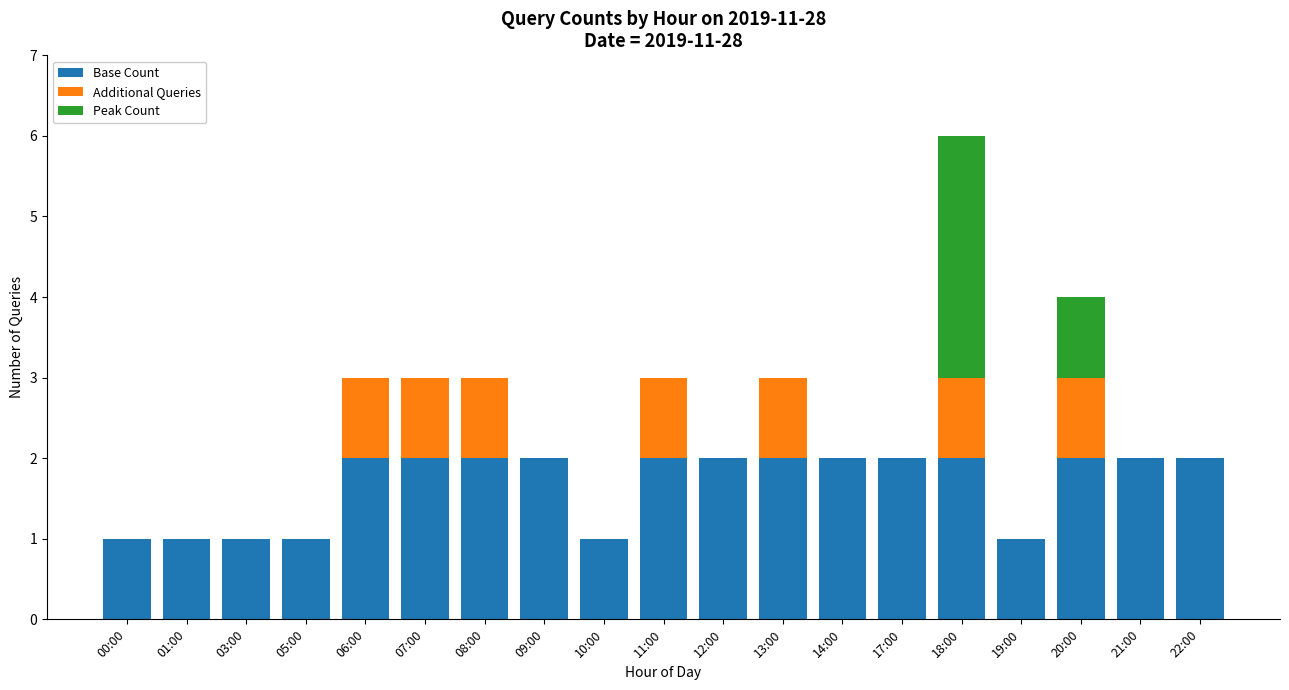

The value of Base Count at 08:00 is 2. True or false?

True